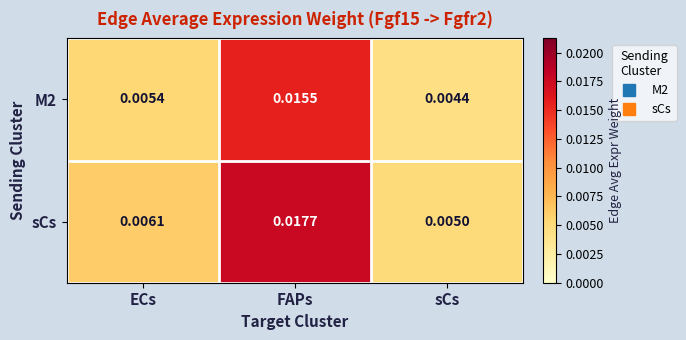

Which series has the largest total across all categories?

sCs